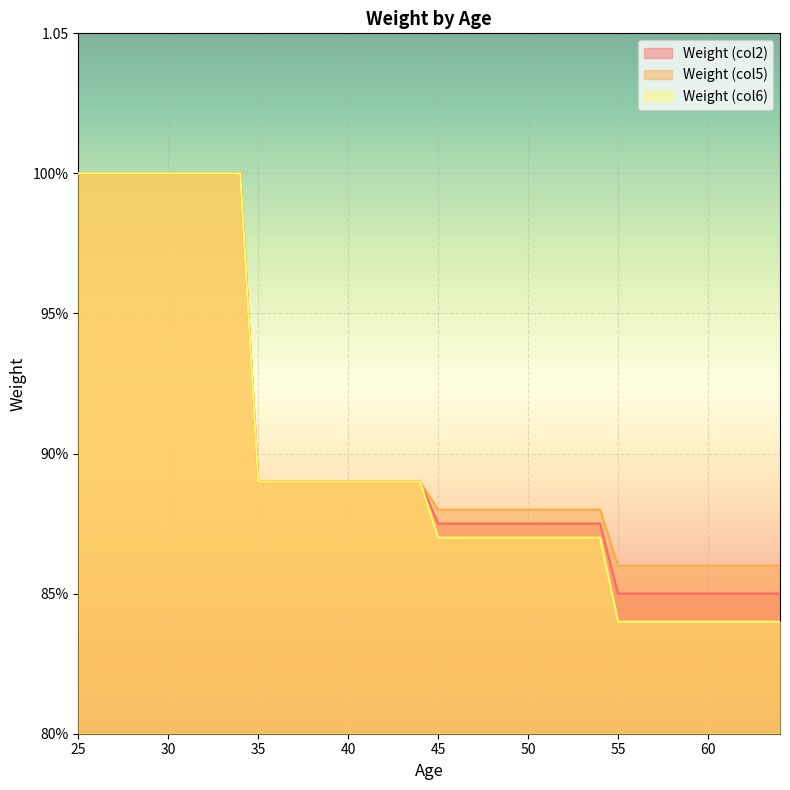

What is the sum of all Weight_col5 values?

36.3